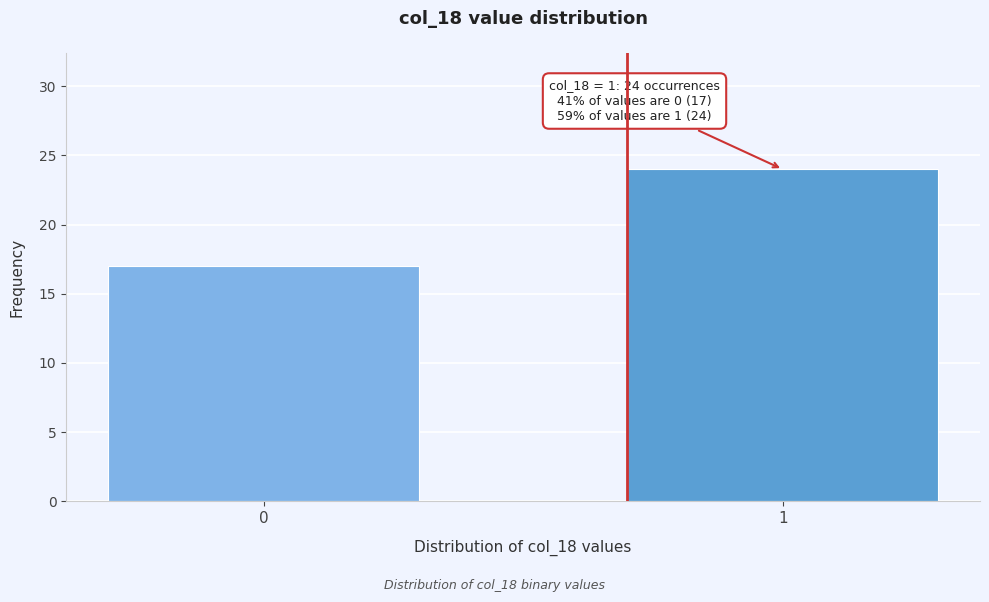

Reading right to left, list all the values displayed in this chart.

1=24	0=17